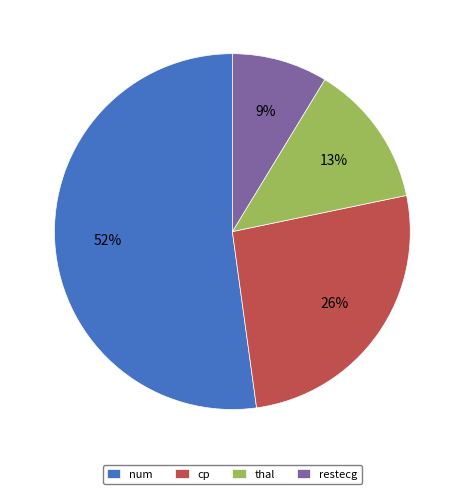

Does cp represent more than half of the total?

No